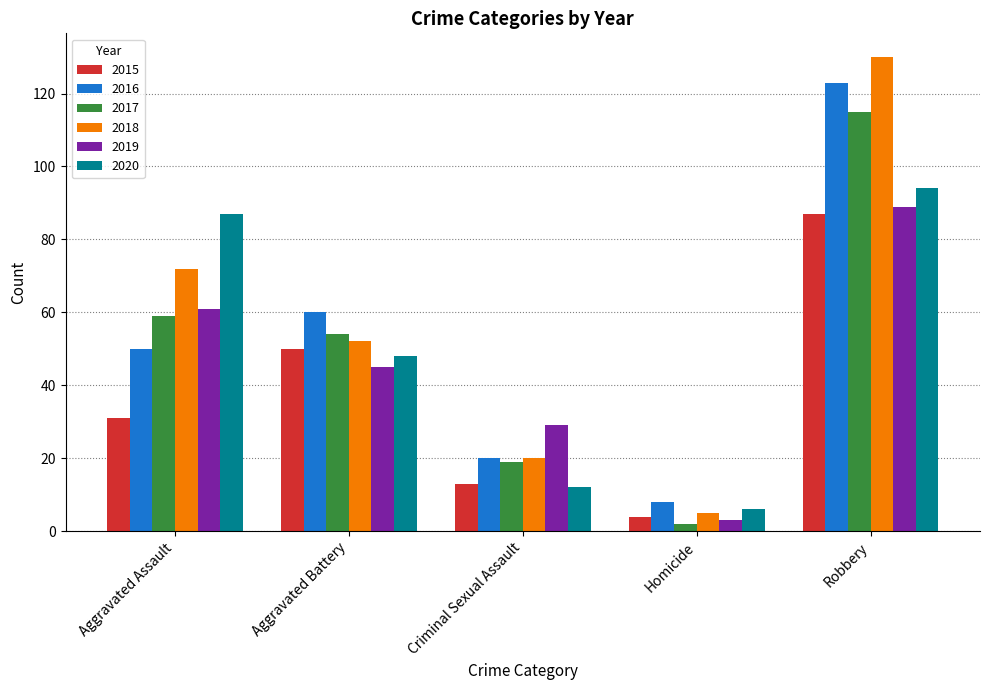

What position from the right is Criminal Sexual Assault?

3